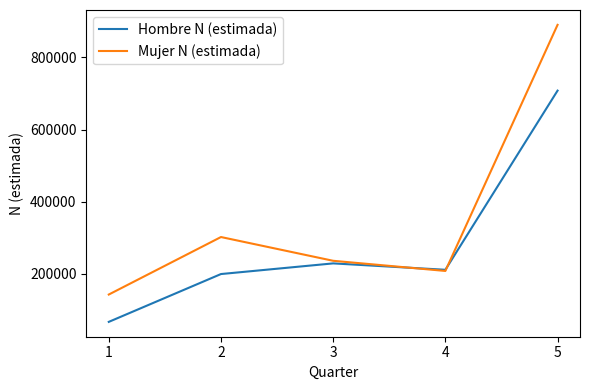

True or false: Hombre N (estimada) has a value of 1190588 at 5.

False